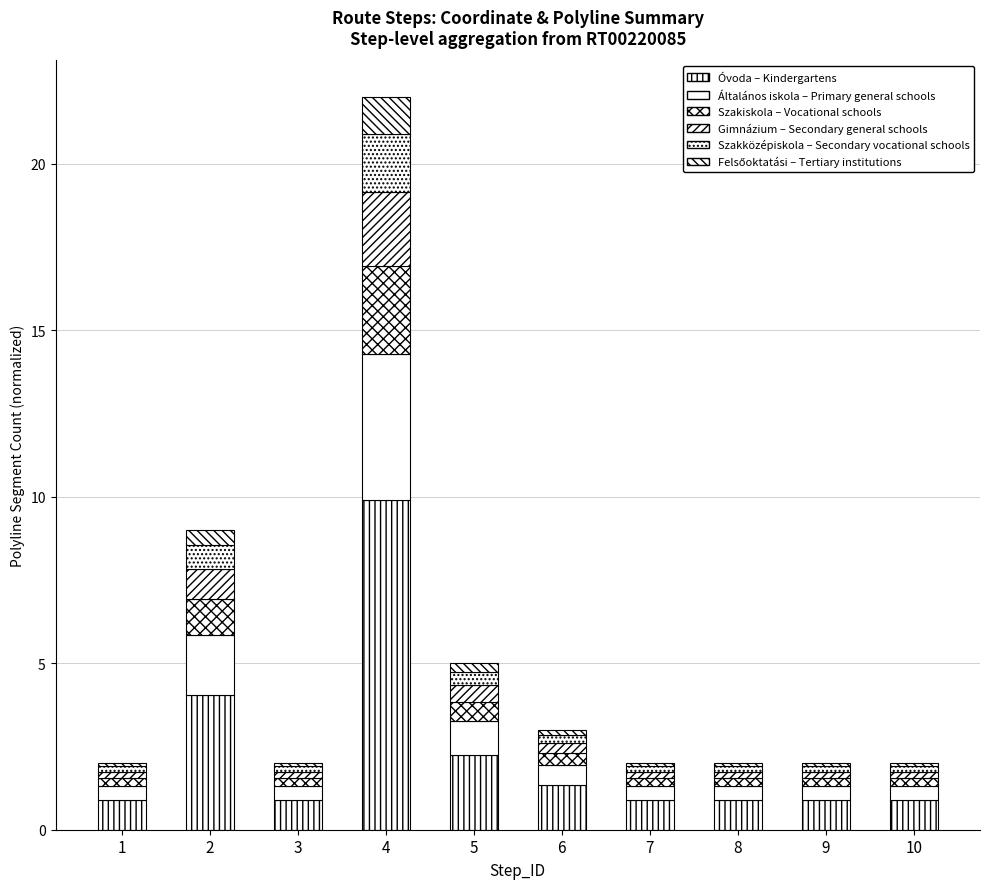

What is the sum of all Szakközépiskola – Secondary vocational schools values?

4.1